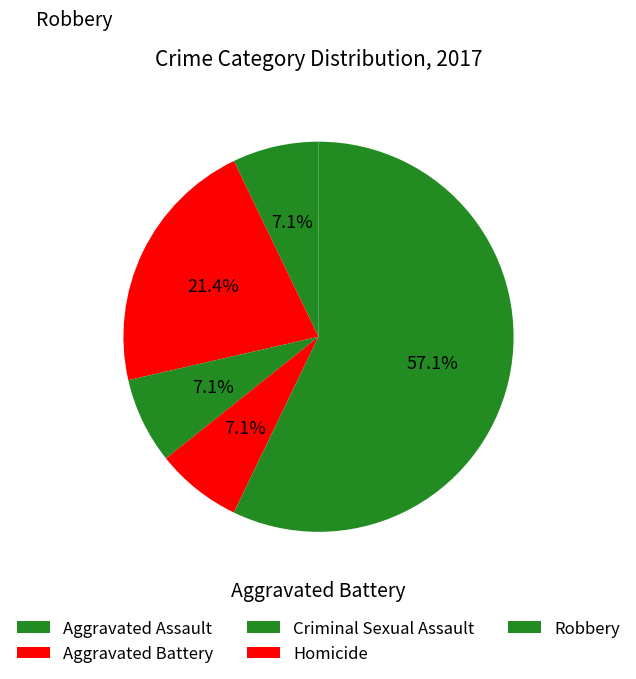

Count the number of slices in the pie.

5